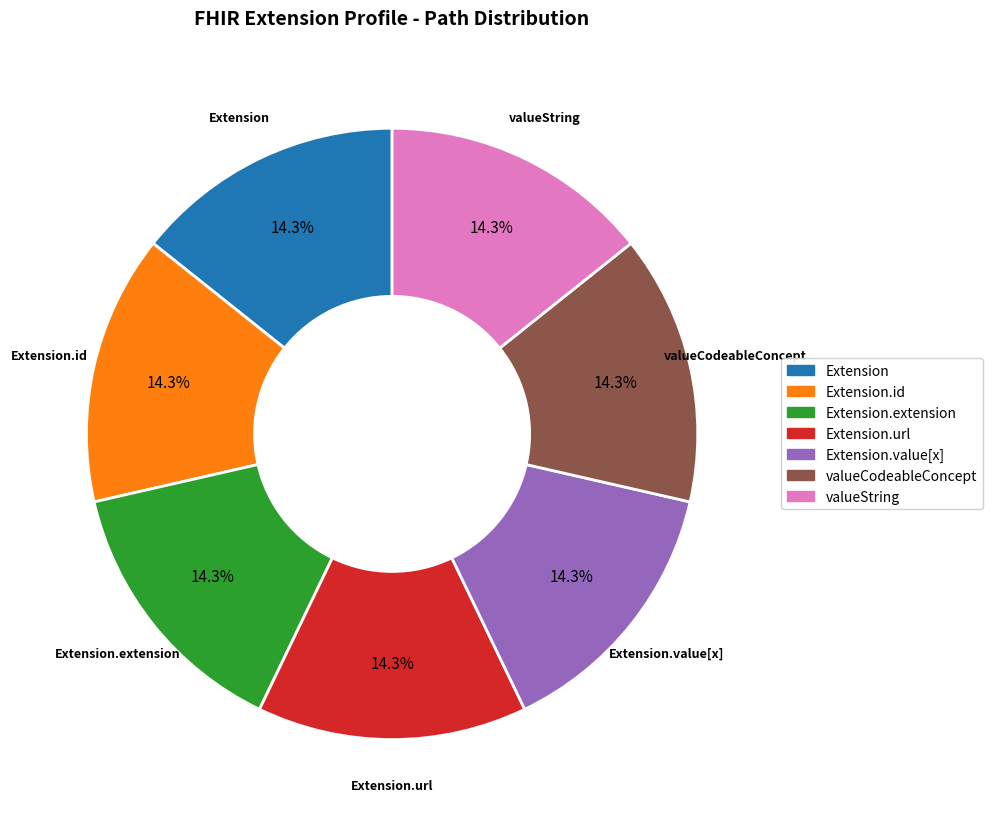

How many segments does this pie chart have?

7